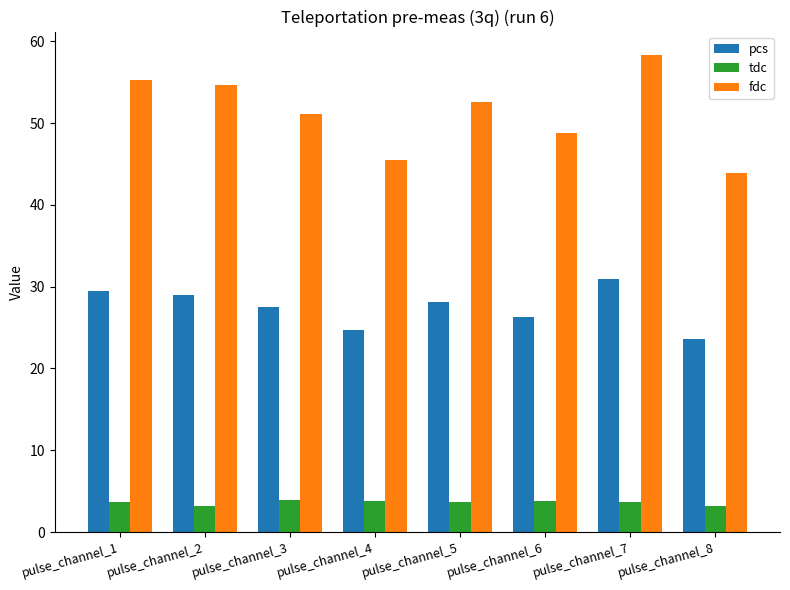

What is the spread (max minus min) of values at pulse_channel_2?

51.5